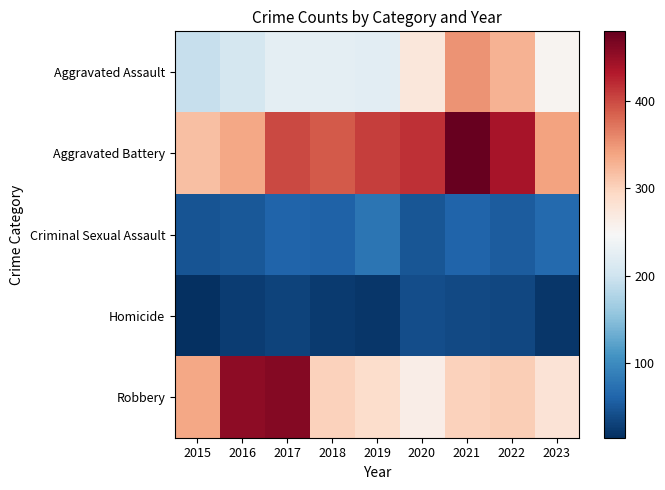

At which category is the sum across all series the highest?

2021